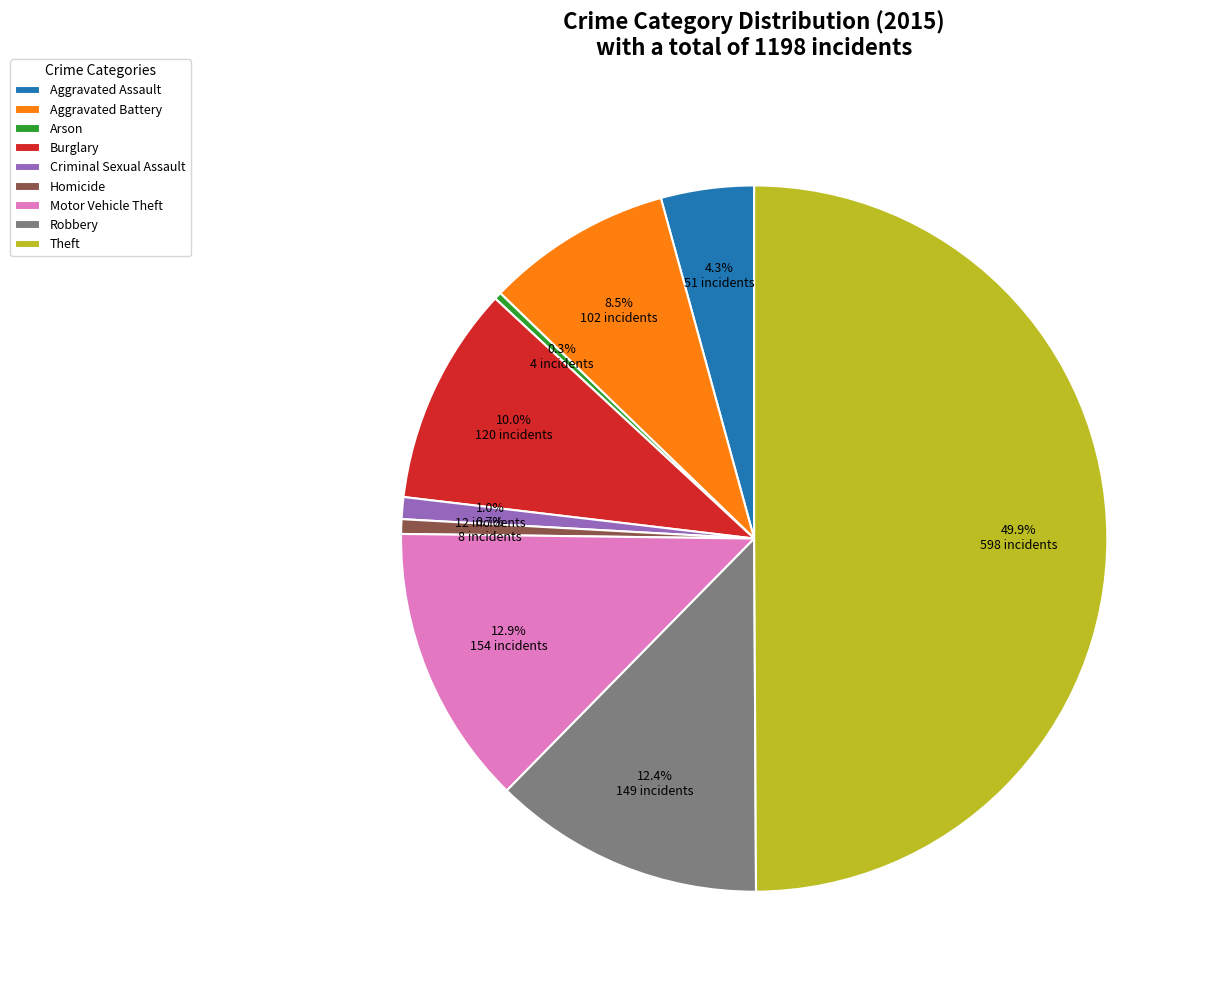

What is the largest slice in the pie chart?

Theft